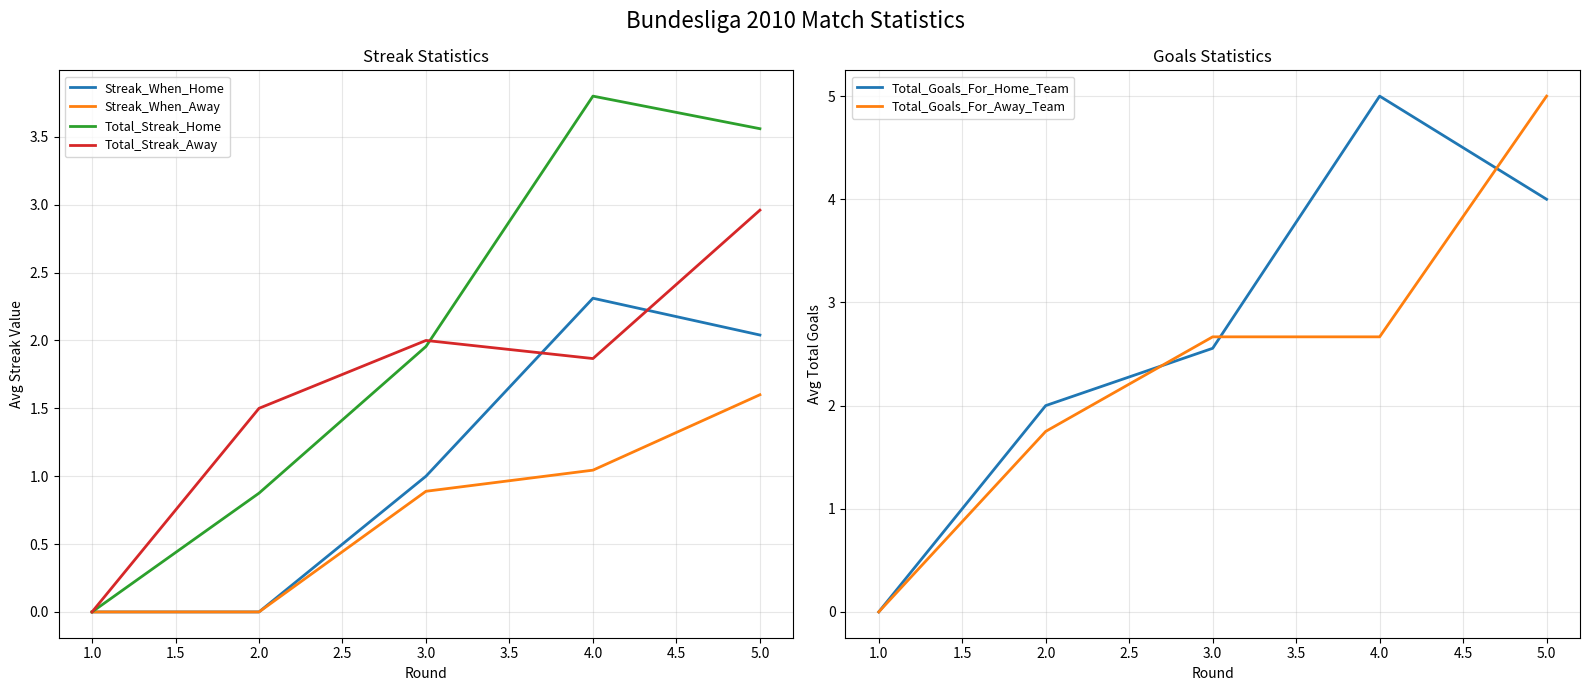

Rank the series by their maximum value, from lowest to highest.

Streak_When_Away, Streak_When_Home, Total_Streak_Away, Total_Streak_Home, Total_Goals_For_Home_Team, Total_Goals_For_Away_Team